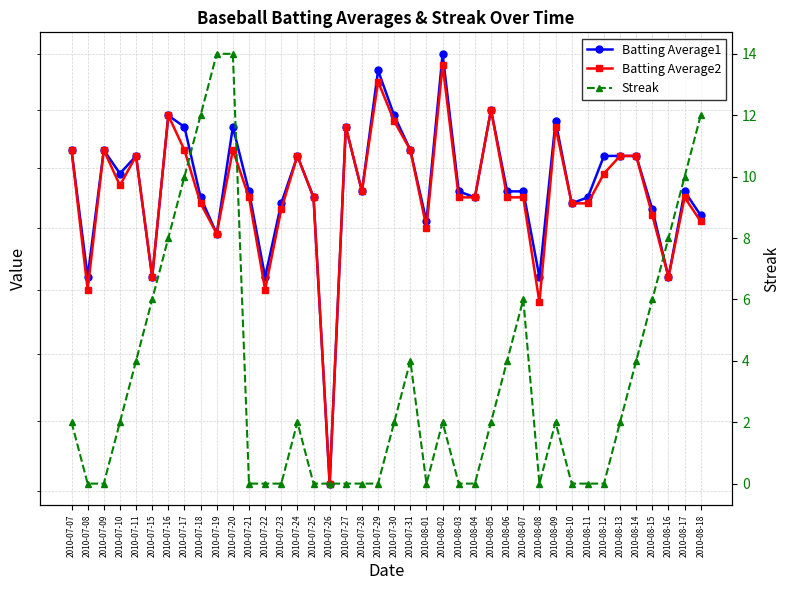

What are all the series names shown in the legend?

Batting Average1, Batting Average2, Streak